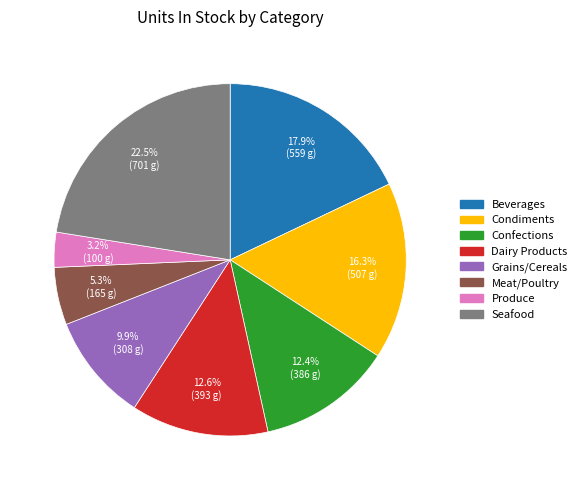

What is the total percentage of Beverages and Confections?

30.3%